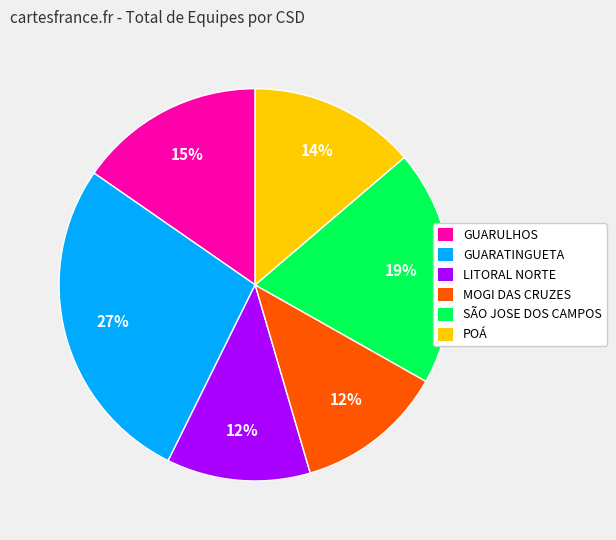

The POÁ slice represents 7% of the pie. True or false?

False